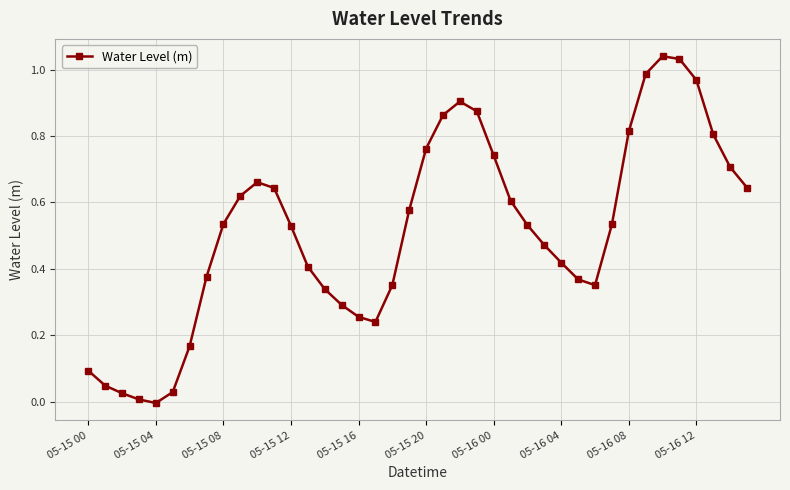

True or false: there are more than 2 points higher than both neighbors.

True